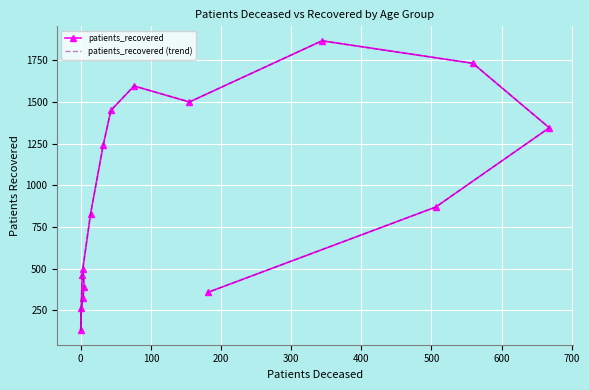

What are all the series names shown in the legend?

patients_recovered, patients_recovered (trend)